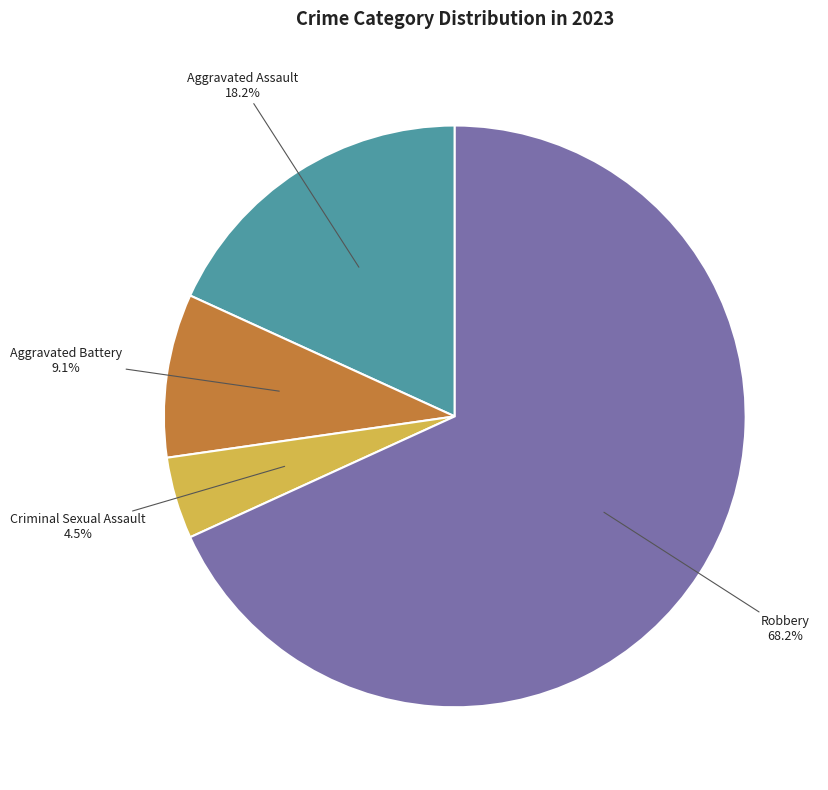

To the nearest percent, what portion does Aggravated Assault represent?

18%